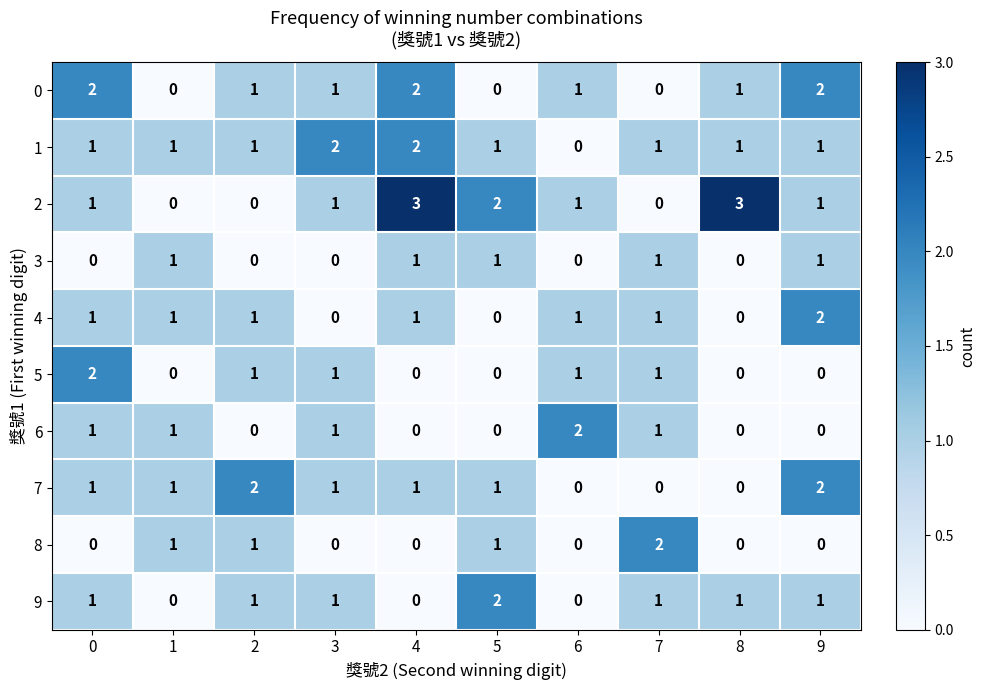

What is the sum of all 8 values?

5